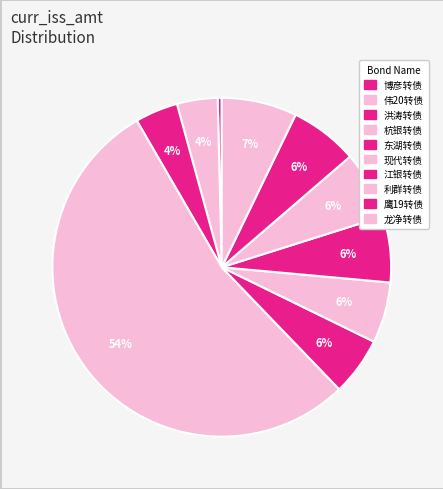

Which slice is the smallest?

博彦转债